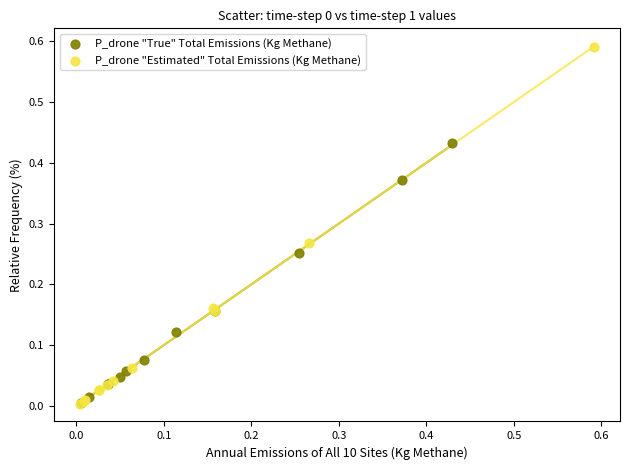

Which series has the largest Y range (max minus min)?

P_drone "Estimated" Total Emissions (Kg Methane)